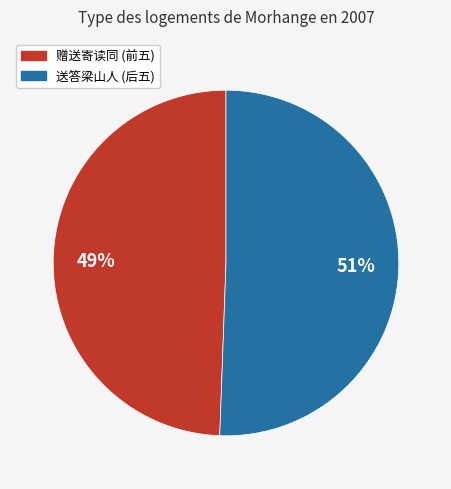

Rank the categories by value from highest to lowest.

送答梁山人 (后五), 赠送寄读同 (前五)